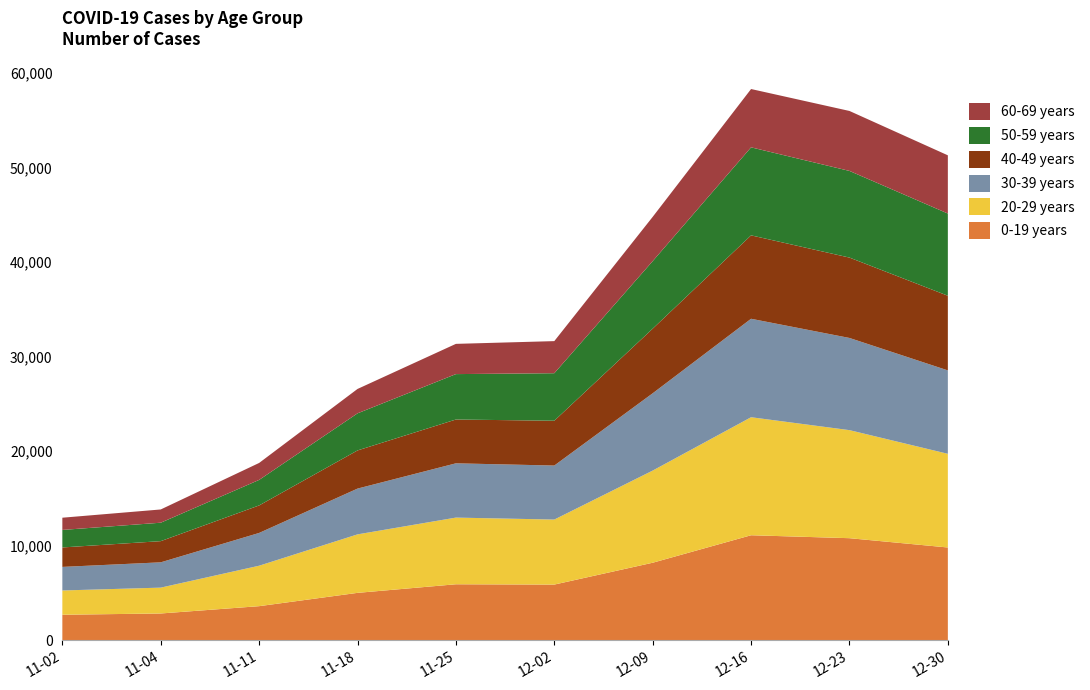

Reading left to right, list all the values displayed in this chart.

0-19 years: 2701	2834	3608	5015	5924	5891	8201	11108	10797	9814
20-29 years: 2566	2734	4278	6186	7051	6876	9746	12482	11427	9907
30-39 years: 2493	2676	3466	4841	5740	5713	8174	10413	9750	8822
40-49 years: 2057	2240	2909	4036	4633	4739	6835	8821	8500	7895
50-59 years: 1853	1950	2700	3923	4803	5026	7141	9309	9165	8695
60-69 years: 1293	1401	1793	2579	3198	3394	4683	6167	6342	6156